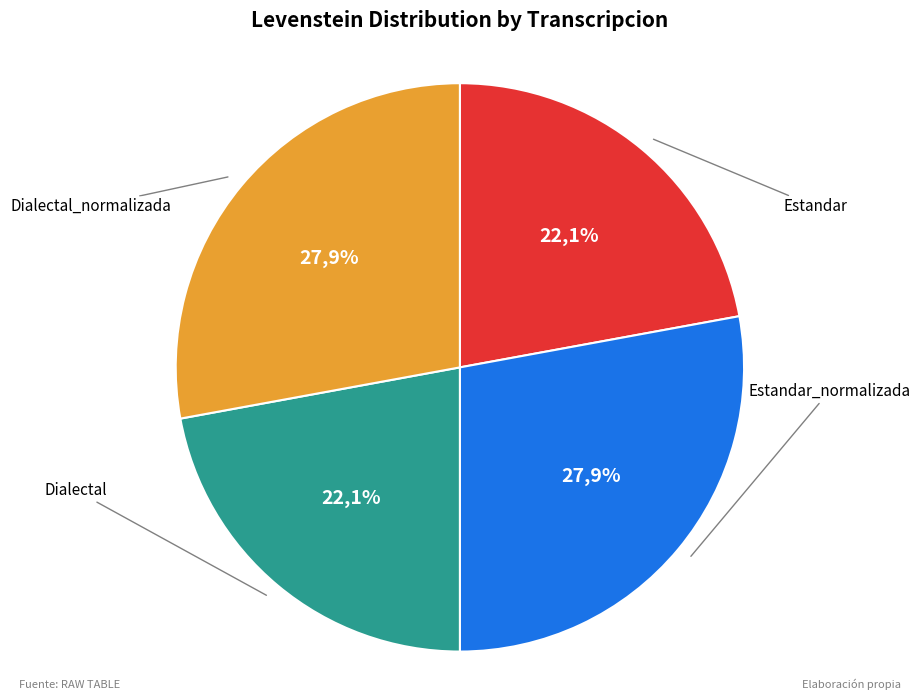

How many slices are in this pie chart?

4